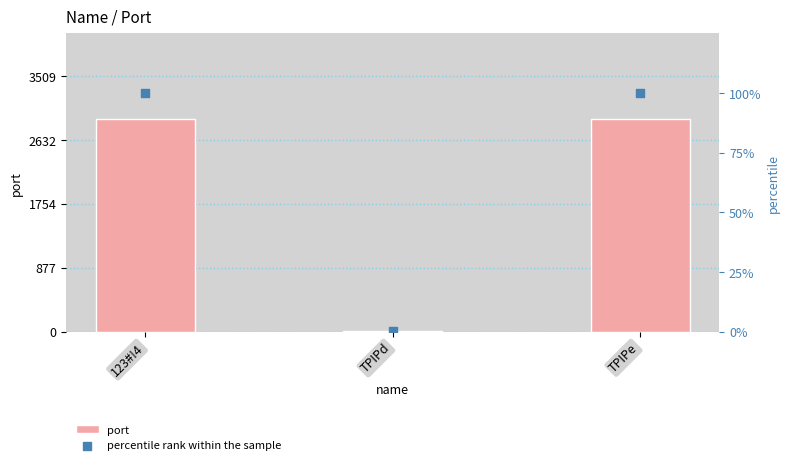

Which series has the largest total across all categories?

port